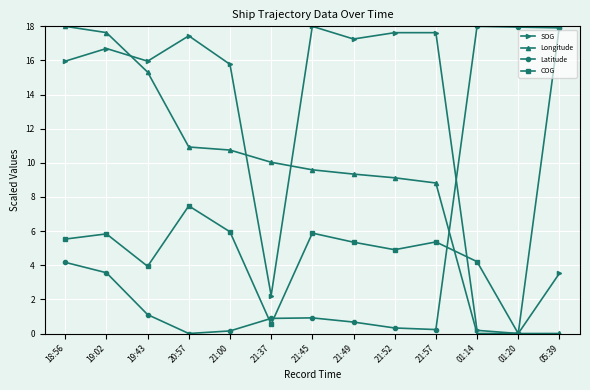

The COG series shows 5.9 at 21:45. True or false?

True